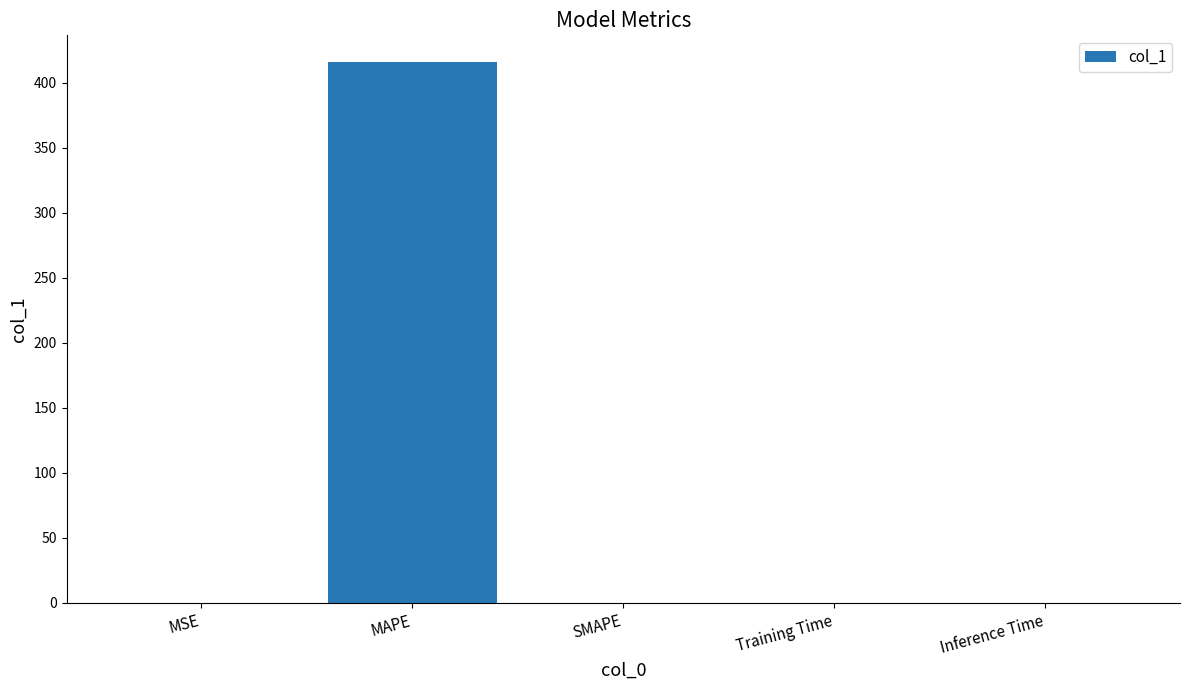

Are the bars horizontal?

No